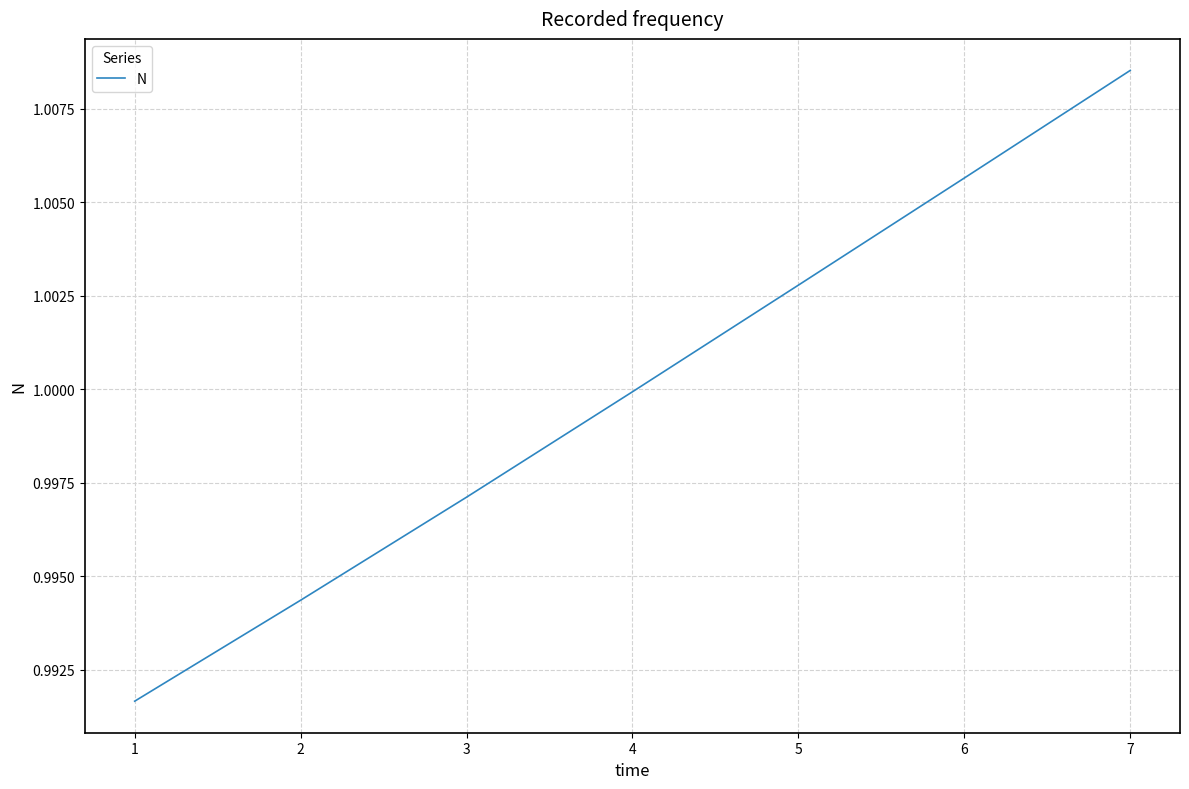

How many series are shown in this chart?

1